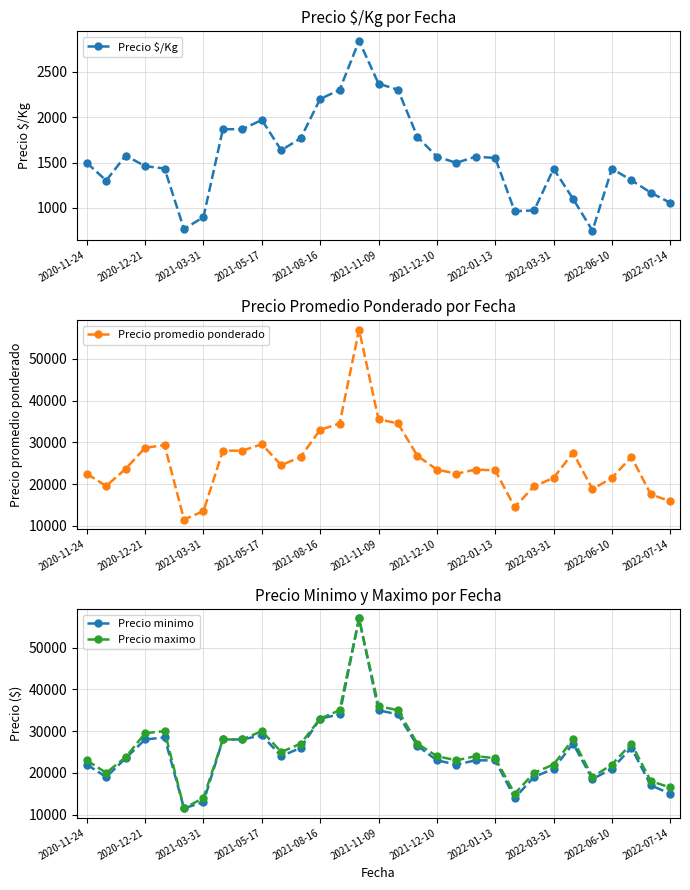

What is the smallest value displayed?

750.0